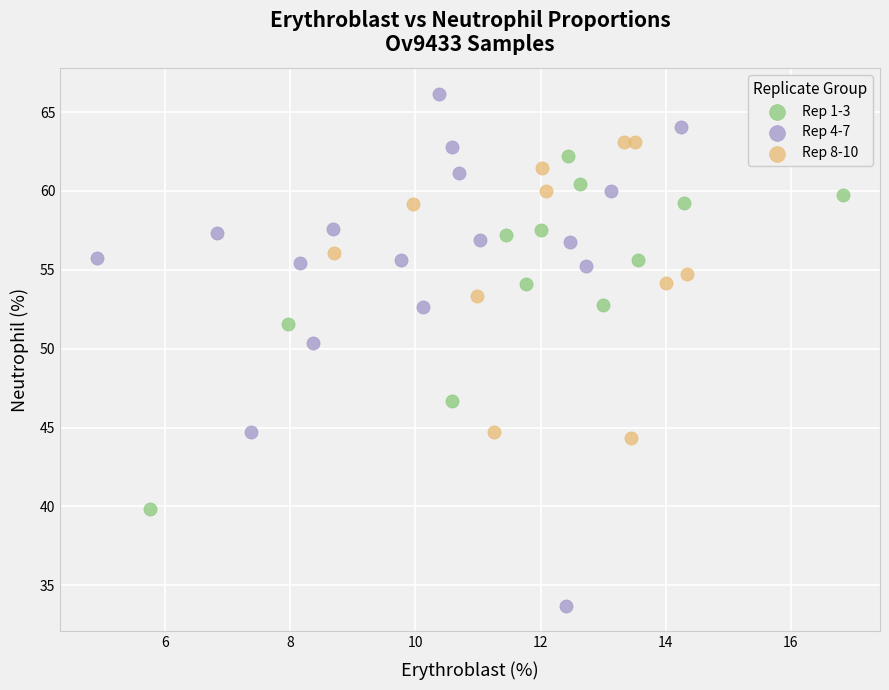

Which series contains the lowest Y value?

Rep 4-7